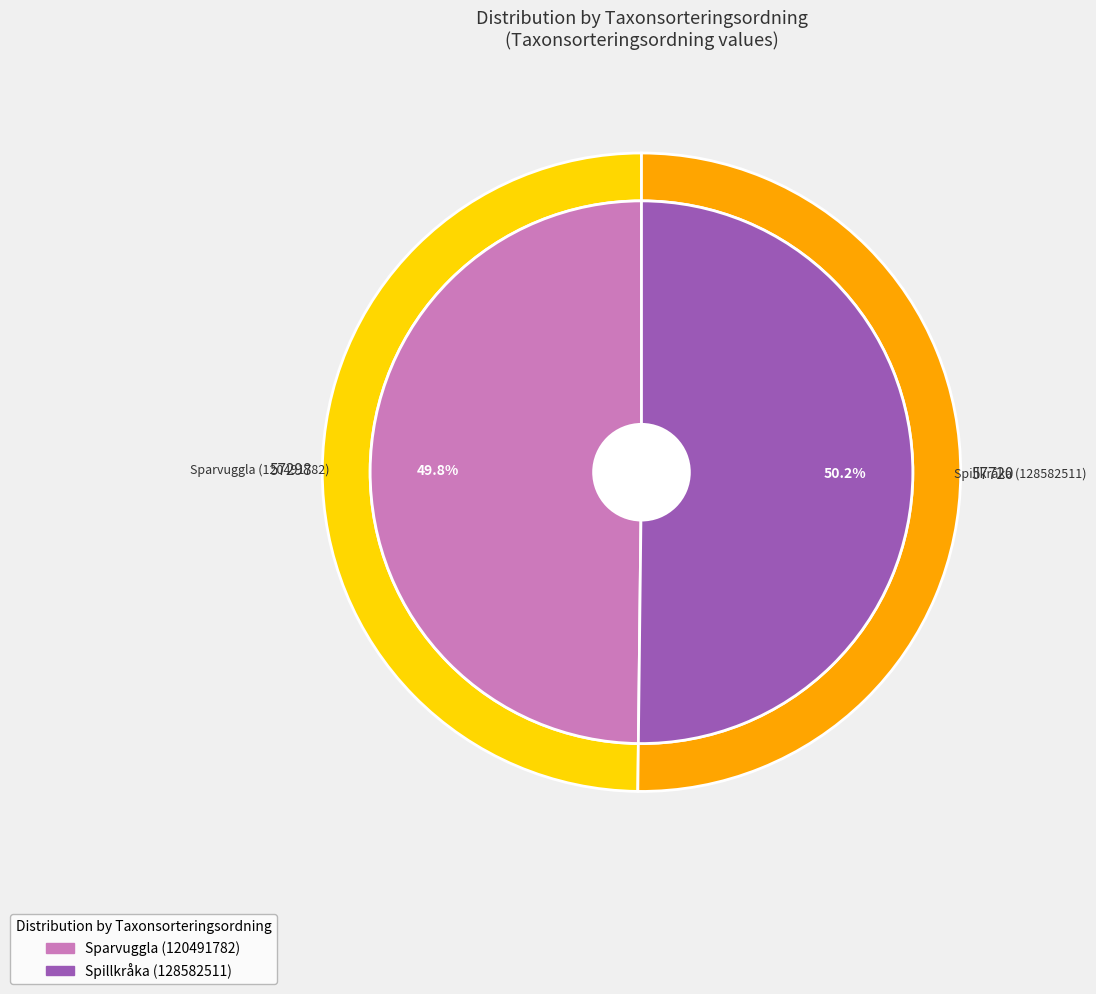

True or false: Sparvuggla (120491782) accounts for 50% of the total.

True